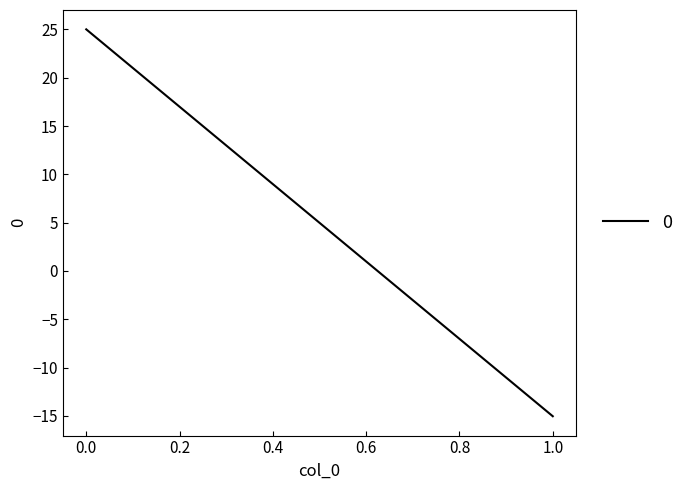

What is the difference between the values at 0 and 1?

40.0